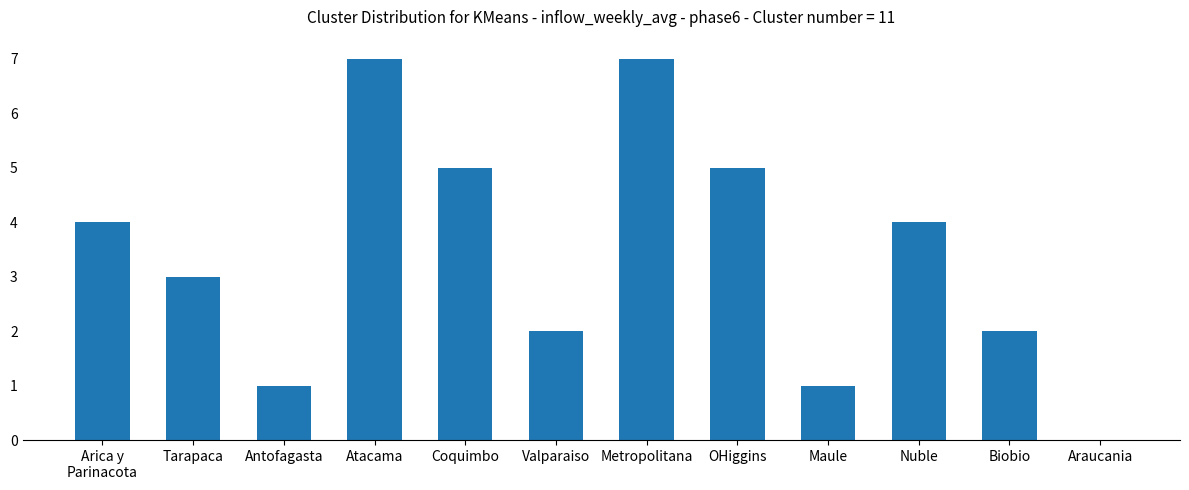

What value does the data have at Tarapaca?

3